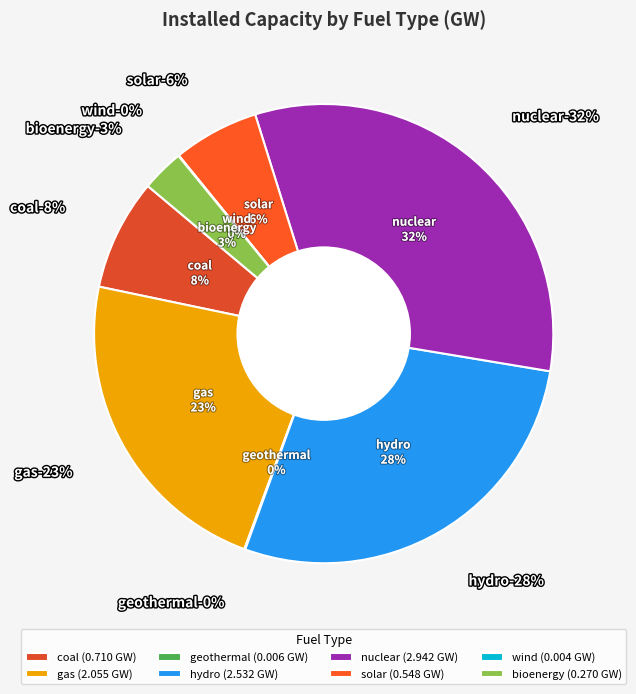

True or false: geothermal accounts for 1% of the total.

False